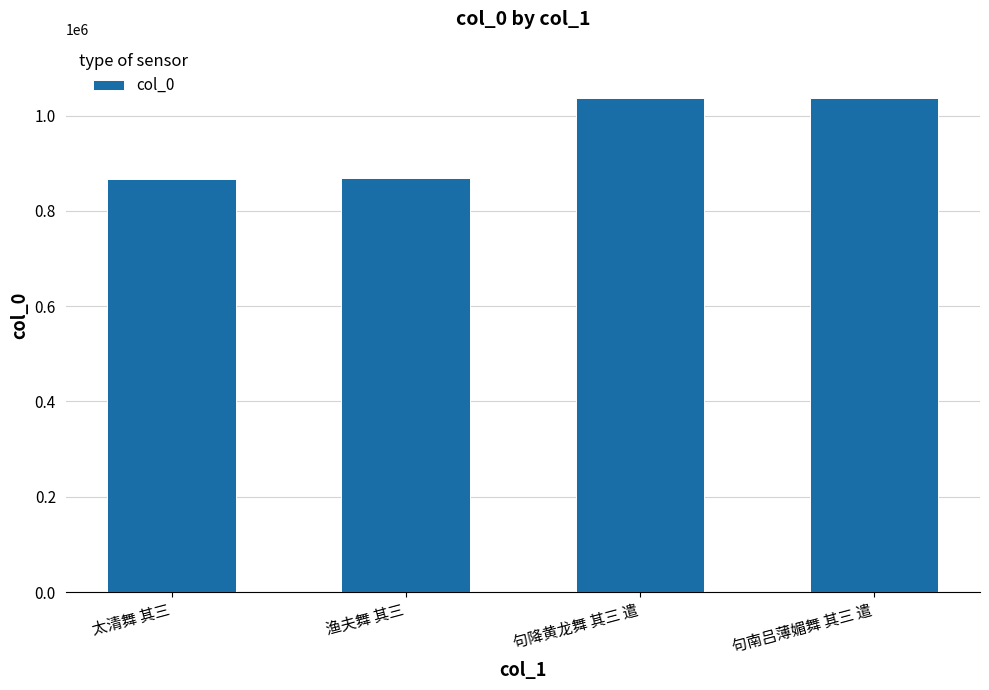

What is the greatest value displayed?

1036451